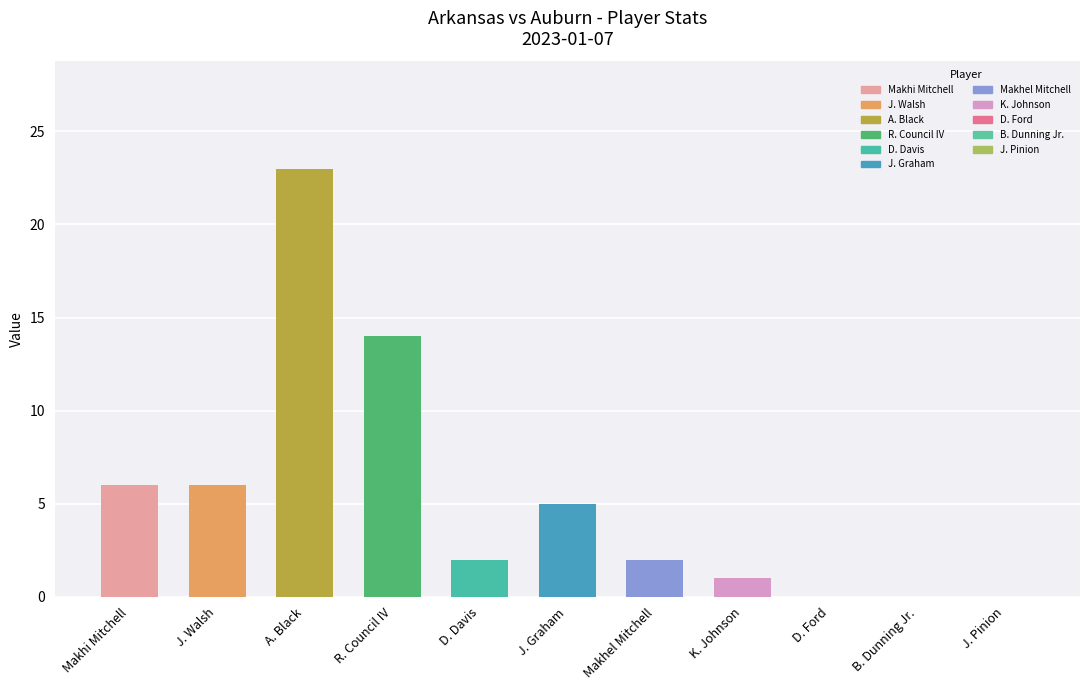

Which label corresponds to the largest value in the chart?

A. Black